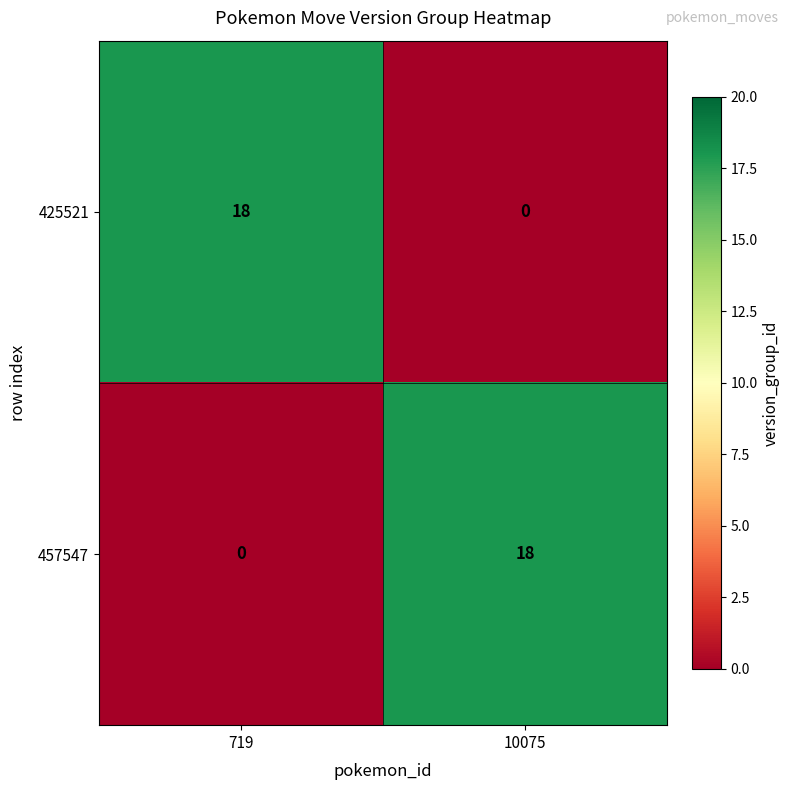

Reading right to left, transcribe all the data shown in this chart.

425521: 10075=0	719=18
457547: 10075=18	719=0